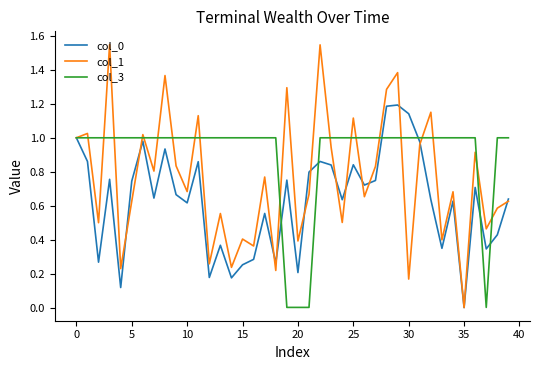

Does the chart display data point markers on the line(s)?

No